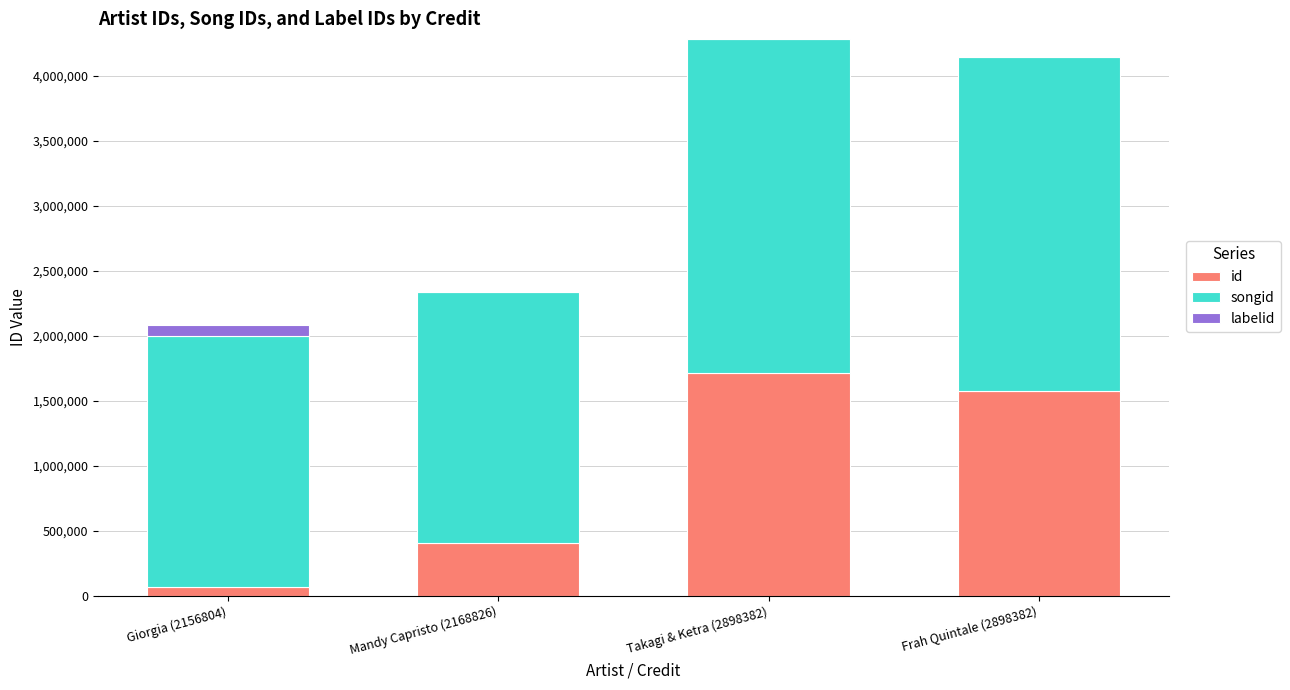

What is the highest value of the id series?

1714533